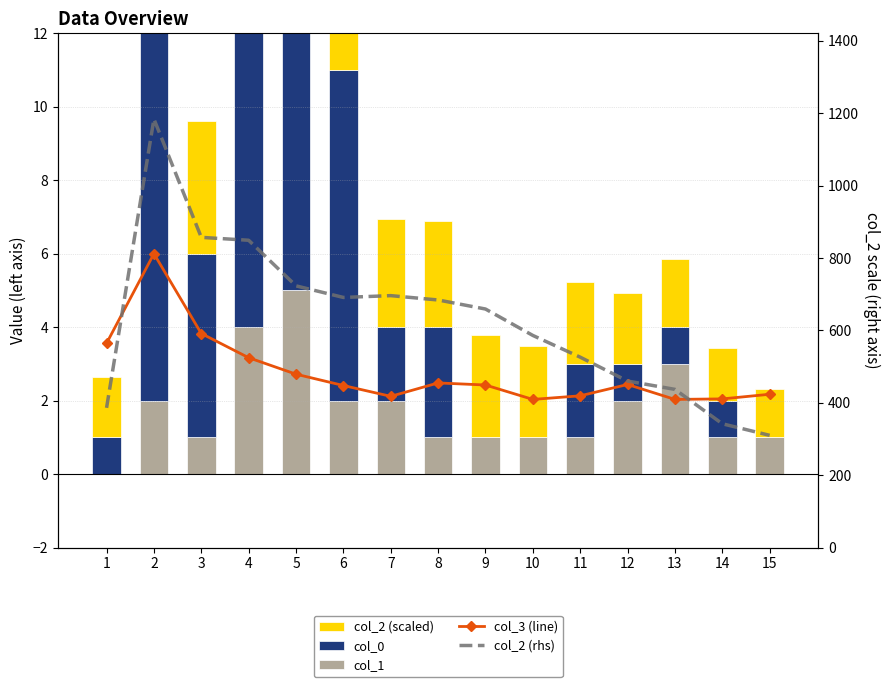

What is the value of the col_2 (rhs) bar at the 12th from the left?

460.0